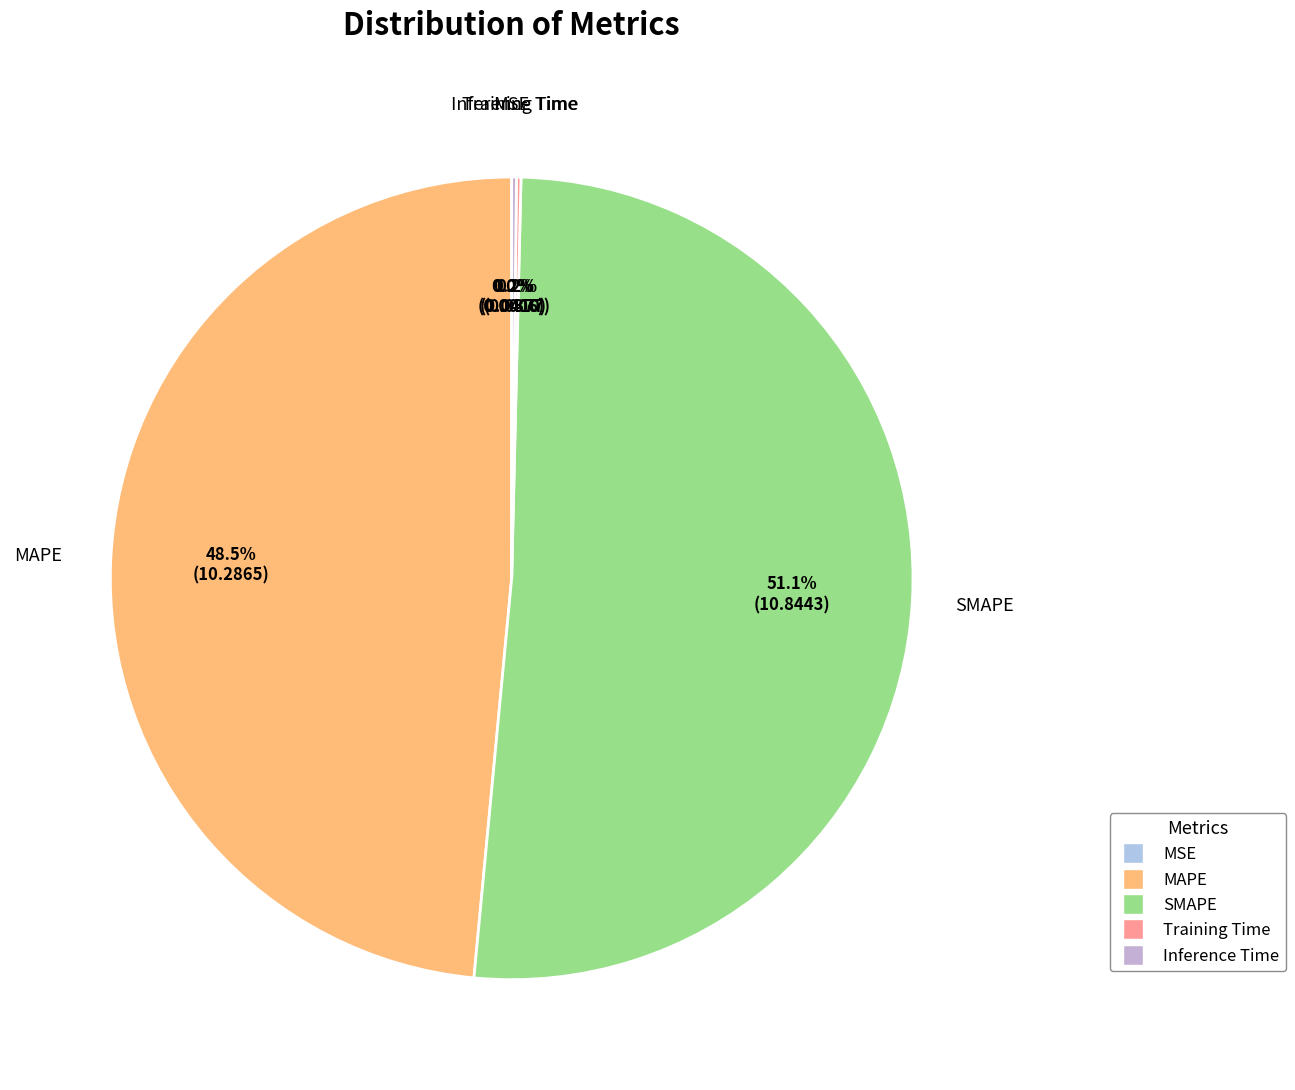

Which slice is the largest?

SMAPE